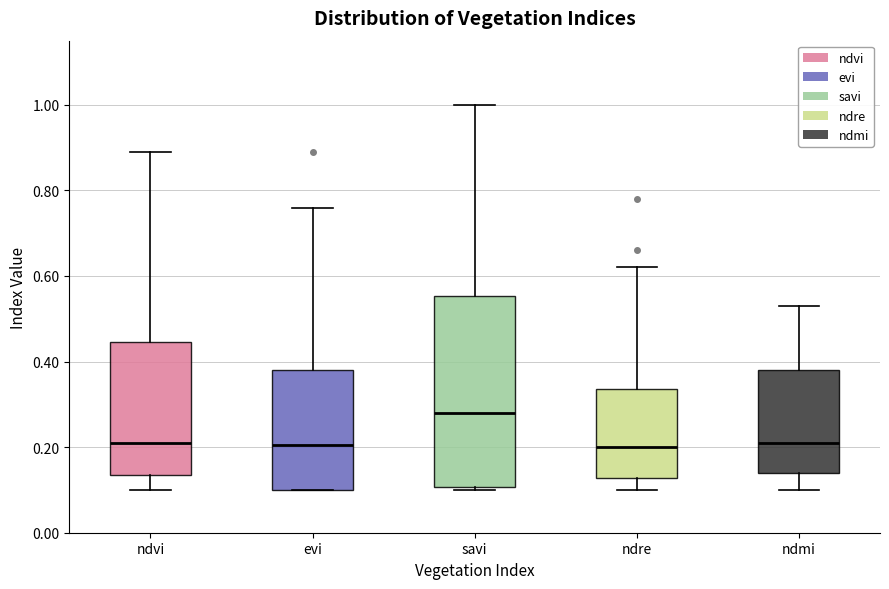

Comparing the boxes themselves (not the whiskers), which one is the tallest?

savi